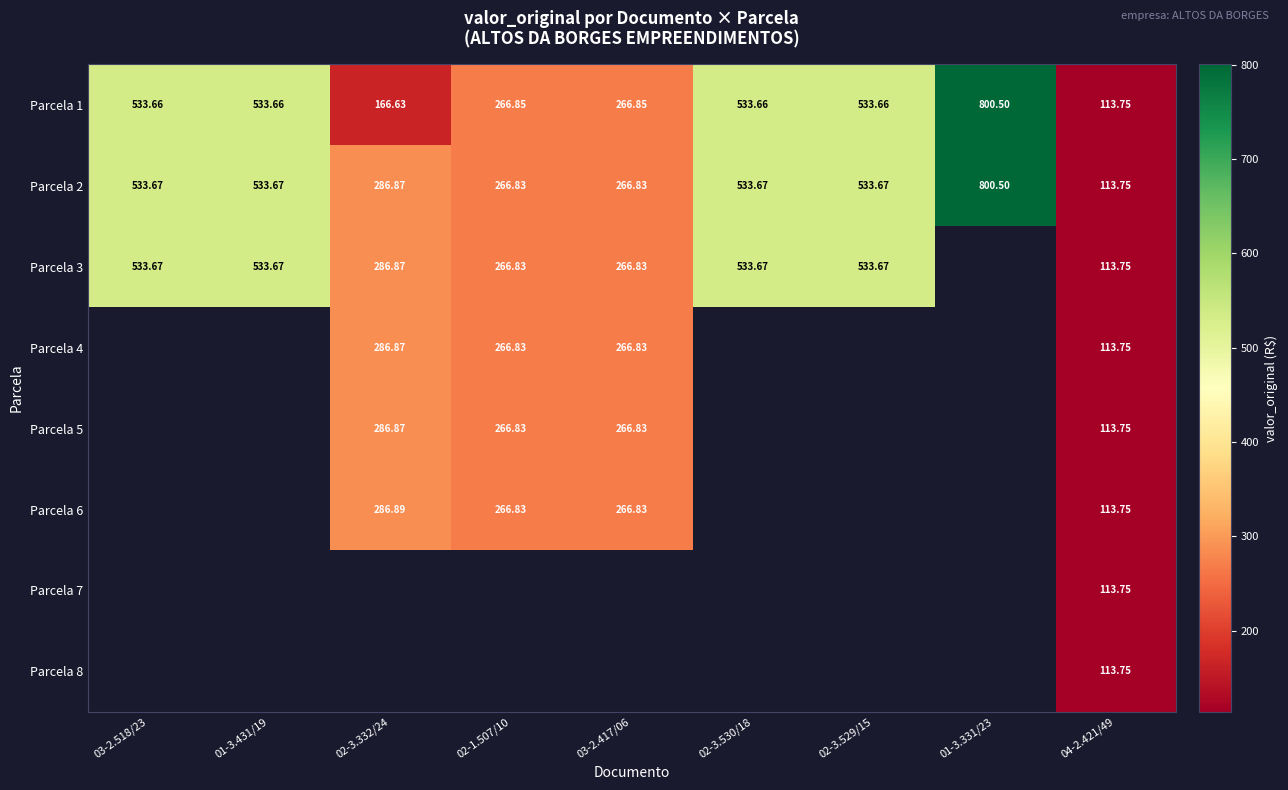

How many data points does each series have?

9